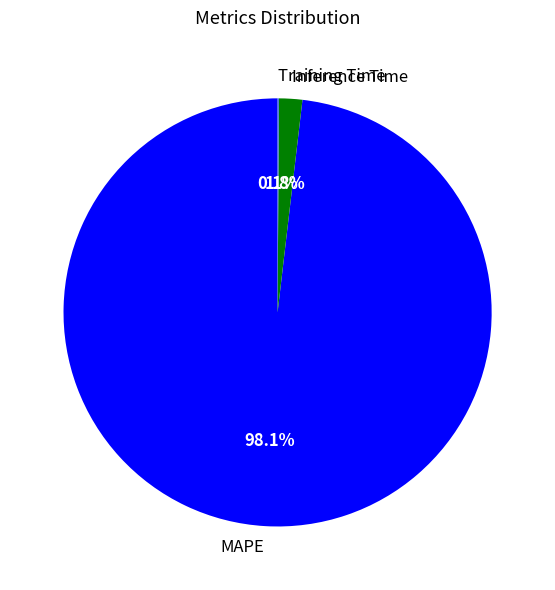

What is the majority slice?

MAPE